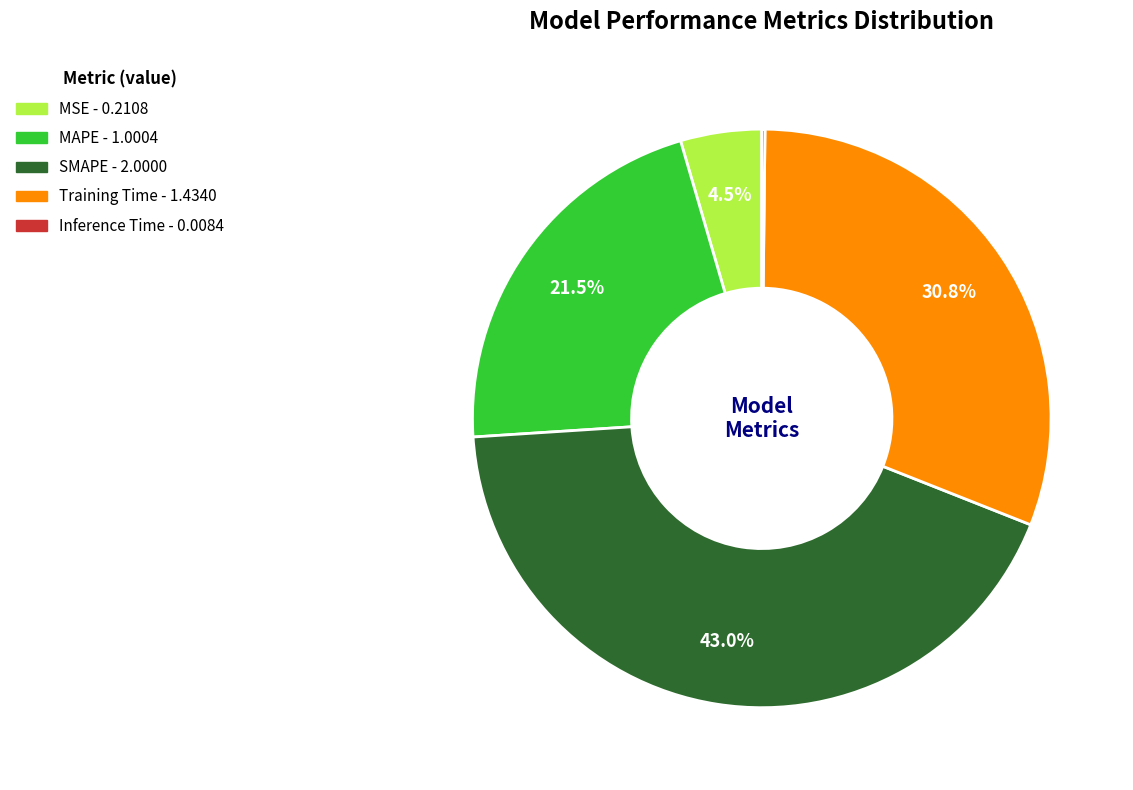

Which has a higher value, MSE or SMAPE?

SMAPE